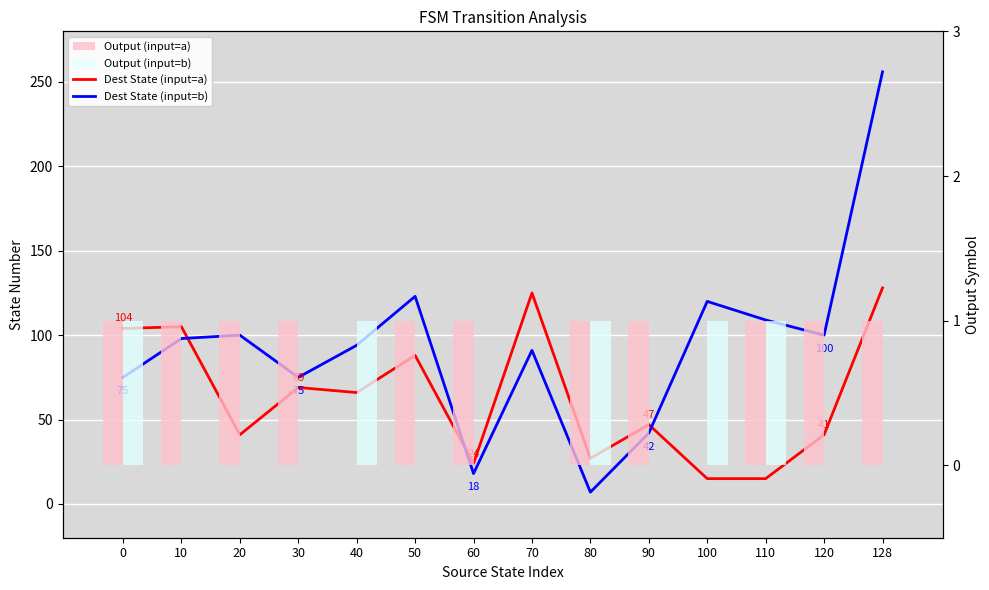

Is it true that Output (input=b) equals 0 at 30?

True